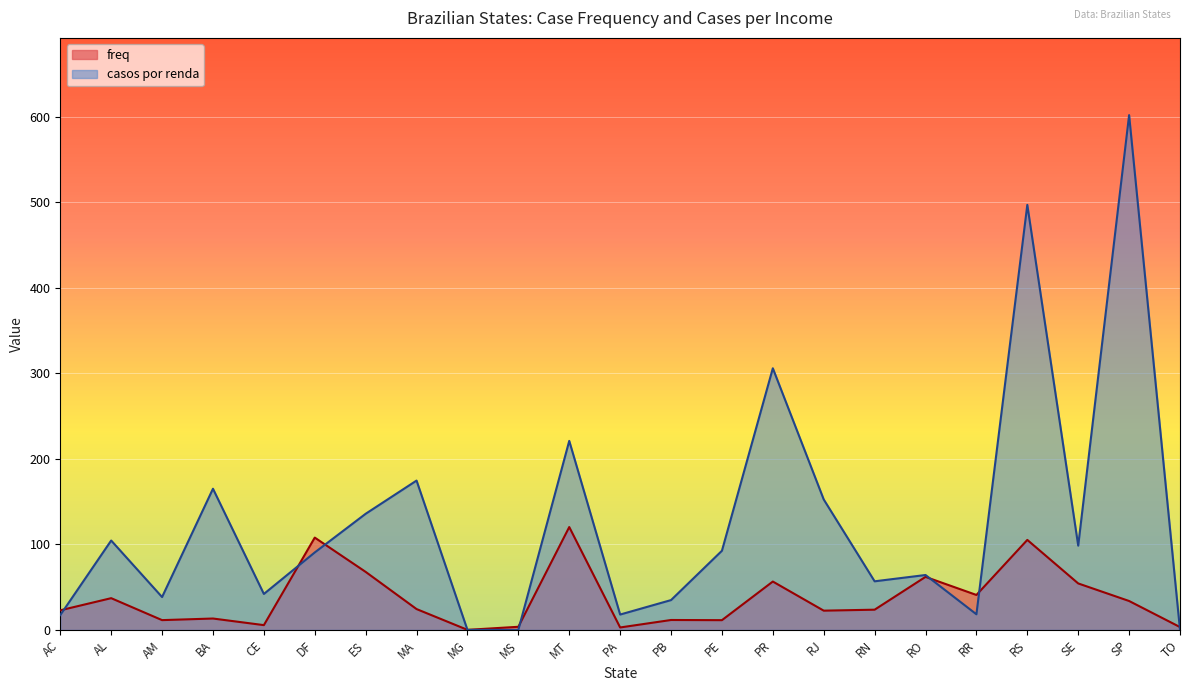

What is the difference between the second highest and minimum values in the casos por renda series?

497.0